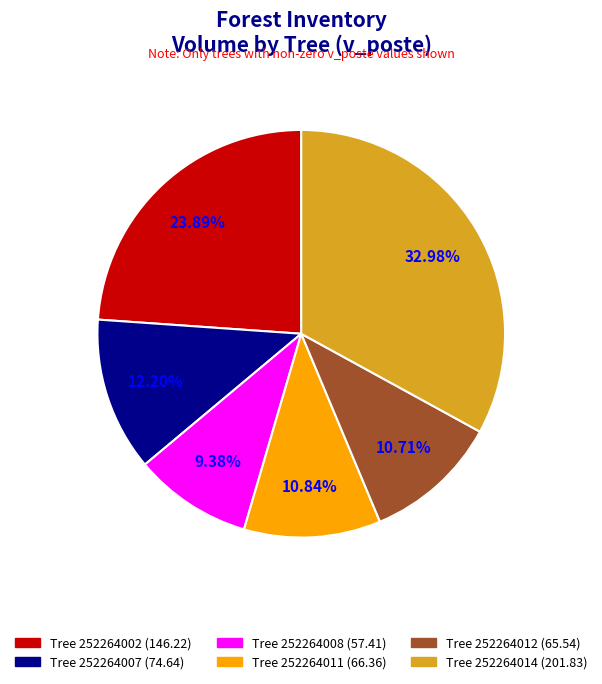

Approximately how many times larger is the value at Tree 252264008 (57.41) compared to Tree 252264007 (74.64)?

0.8